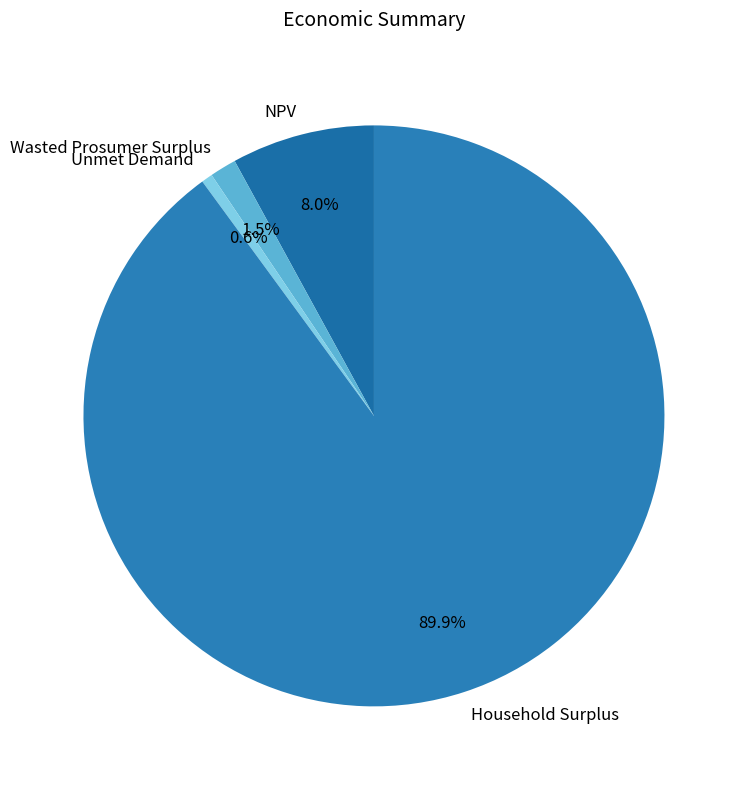

Approximately how many times larger is the value at Unmet Demand compared to Wasted Prosumer Surplus?

0.4